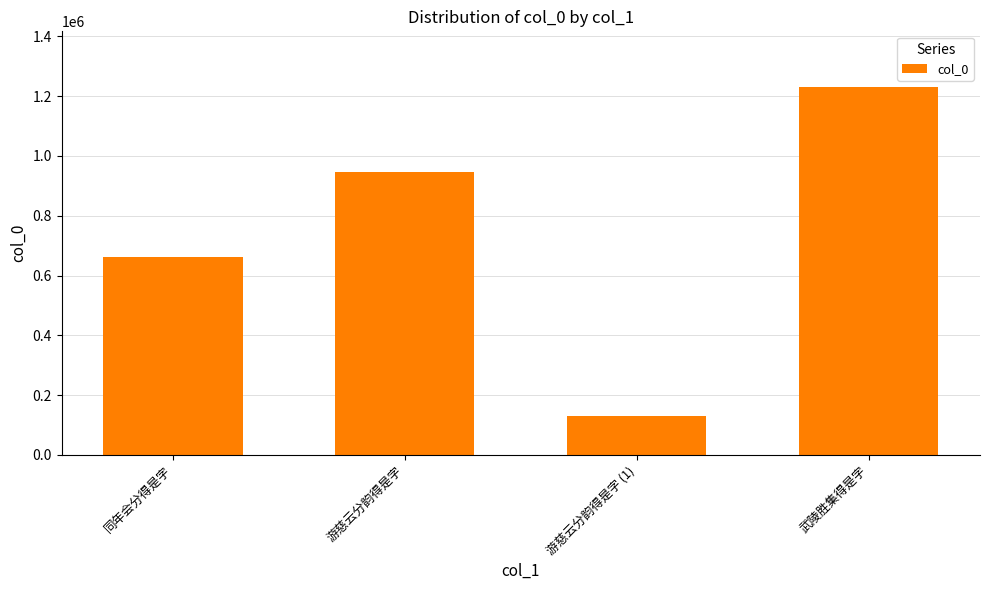

What is the change in value from 游慈云分韵得是字 to 武陵胜集得是字?

+286381